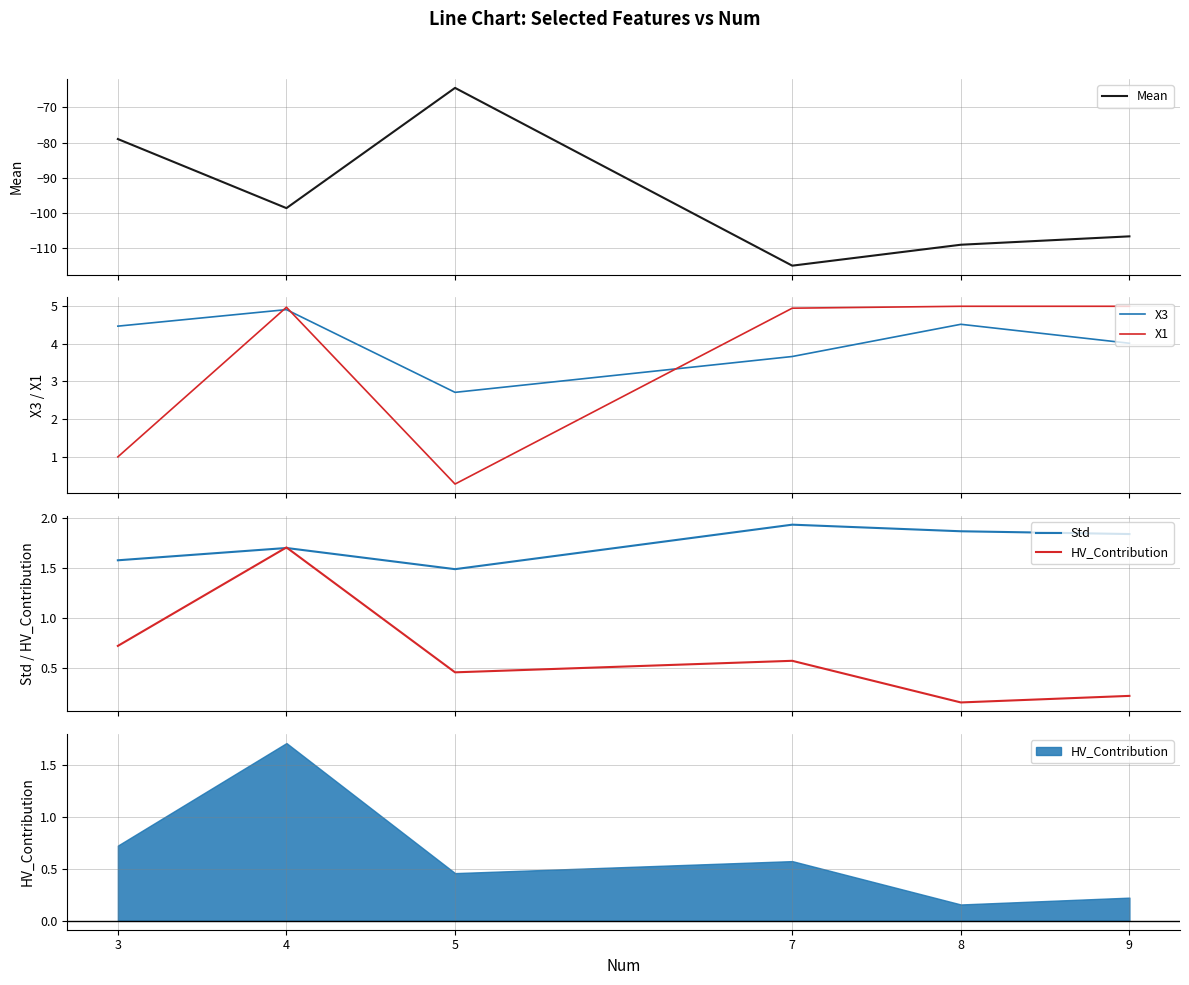

True or false: X3 and Mean cross at least once.

False